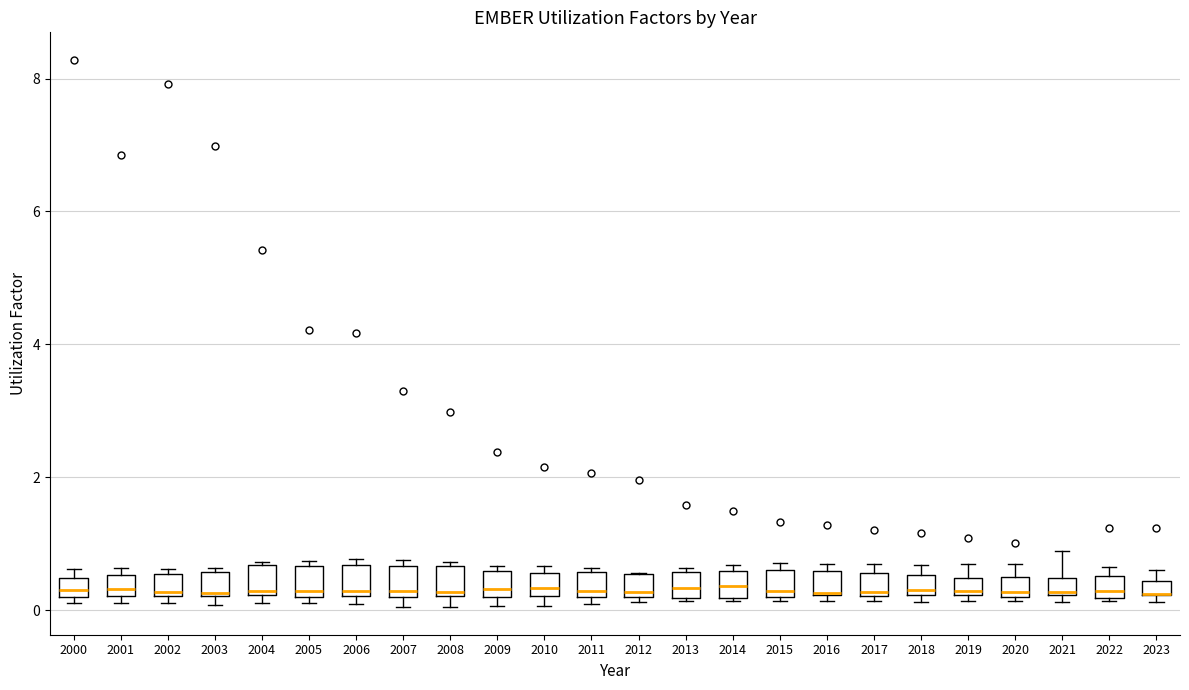

Where does the median line of the box at x = 2001 sit on the y-axis? The values are not printed on the chart, so give them approximately, as read against the axis.

0.4